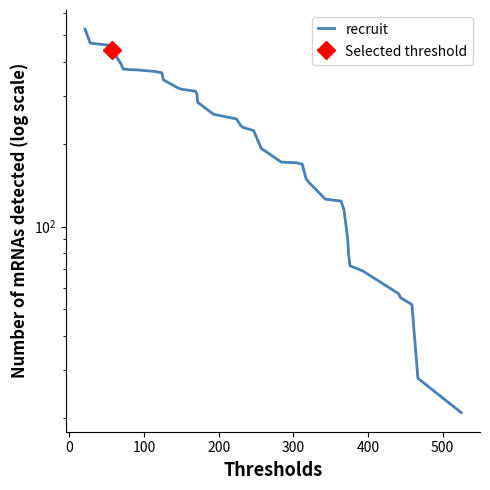

Does the chart have visible grid lines?

No